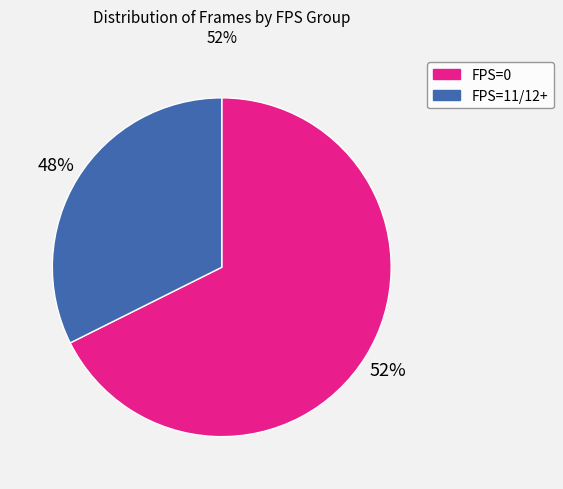

Does FPS=11/12+ represent more than half of the total?

No